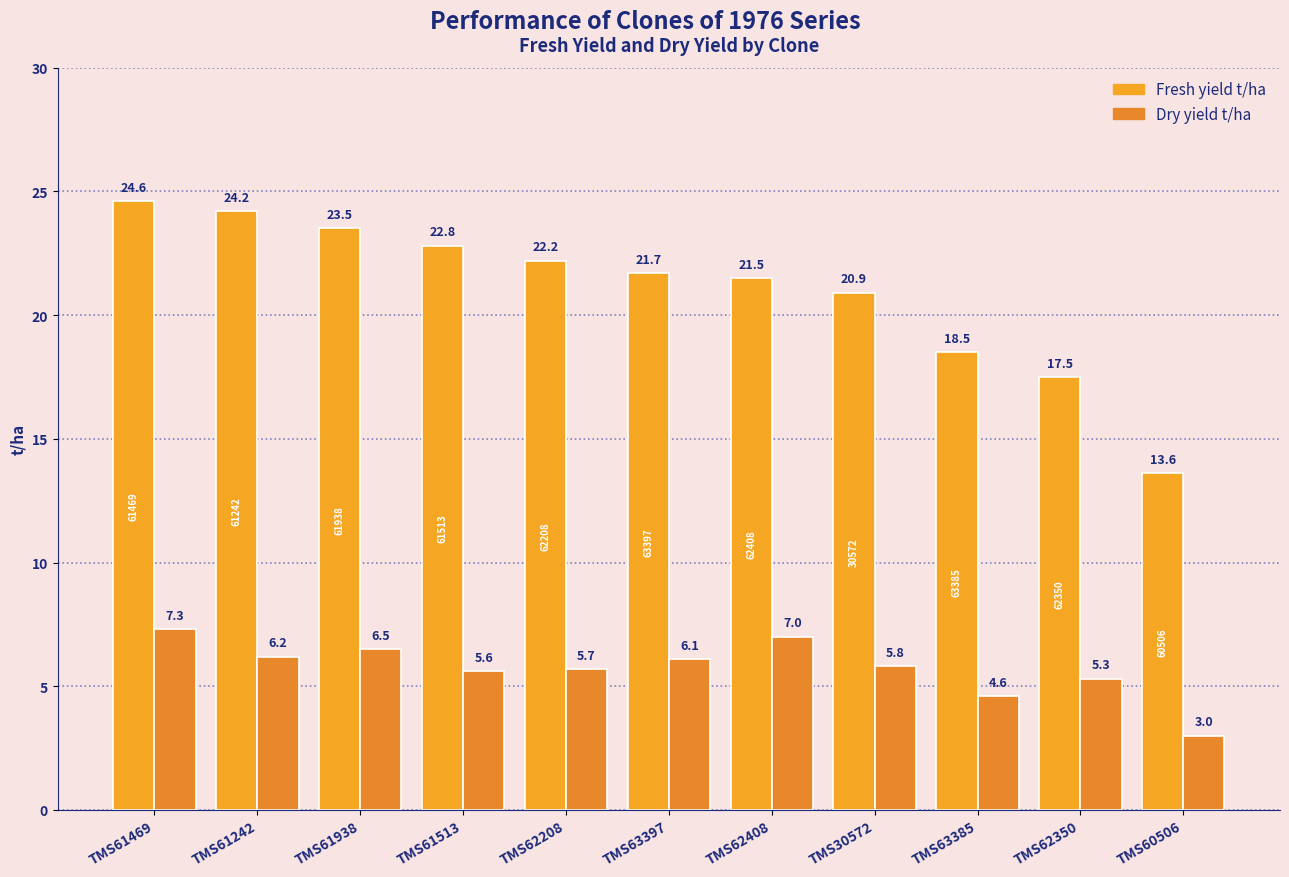

How many groups of bars are there?

11